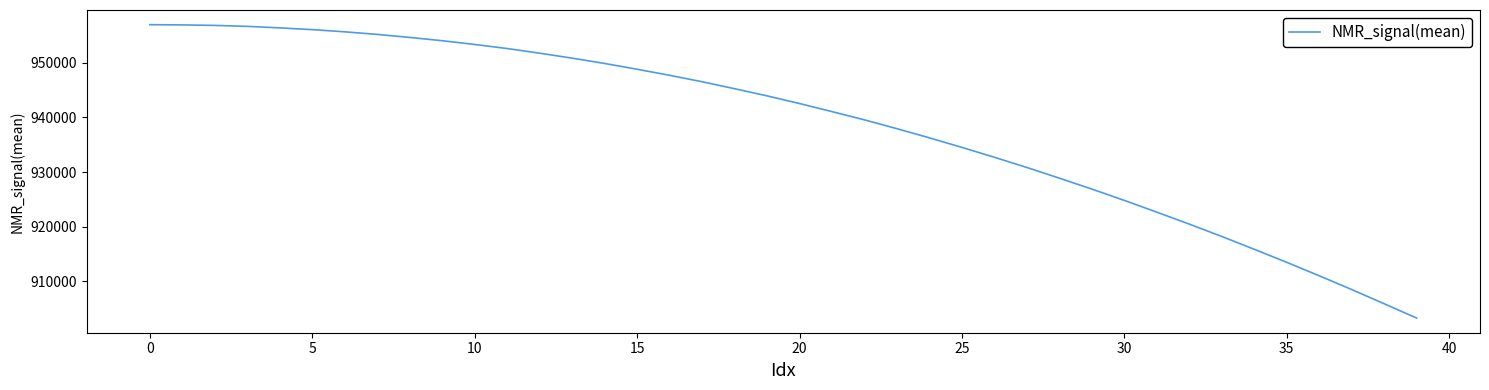

What is the smallest value displayed?

903280.4